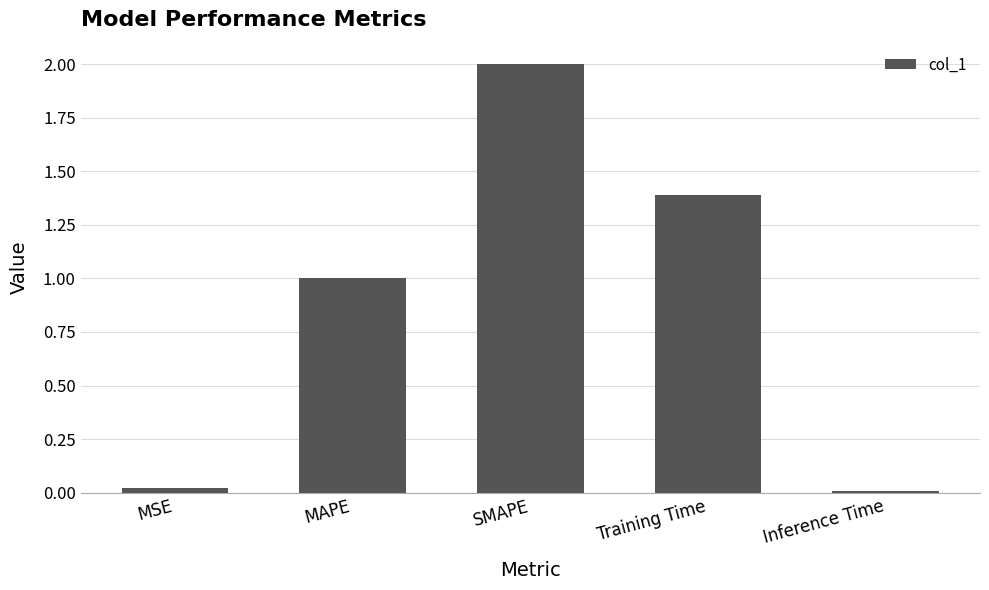

Which has a higher value, SMAPE or Inference Time?

SMAPE